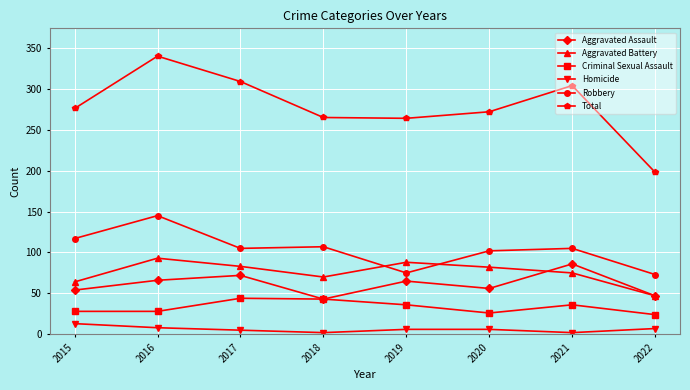

Which series has the largest total across all categories?

Total